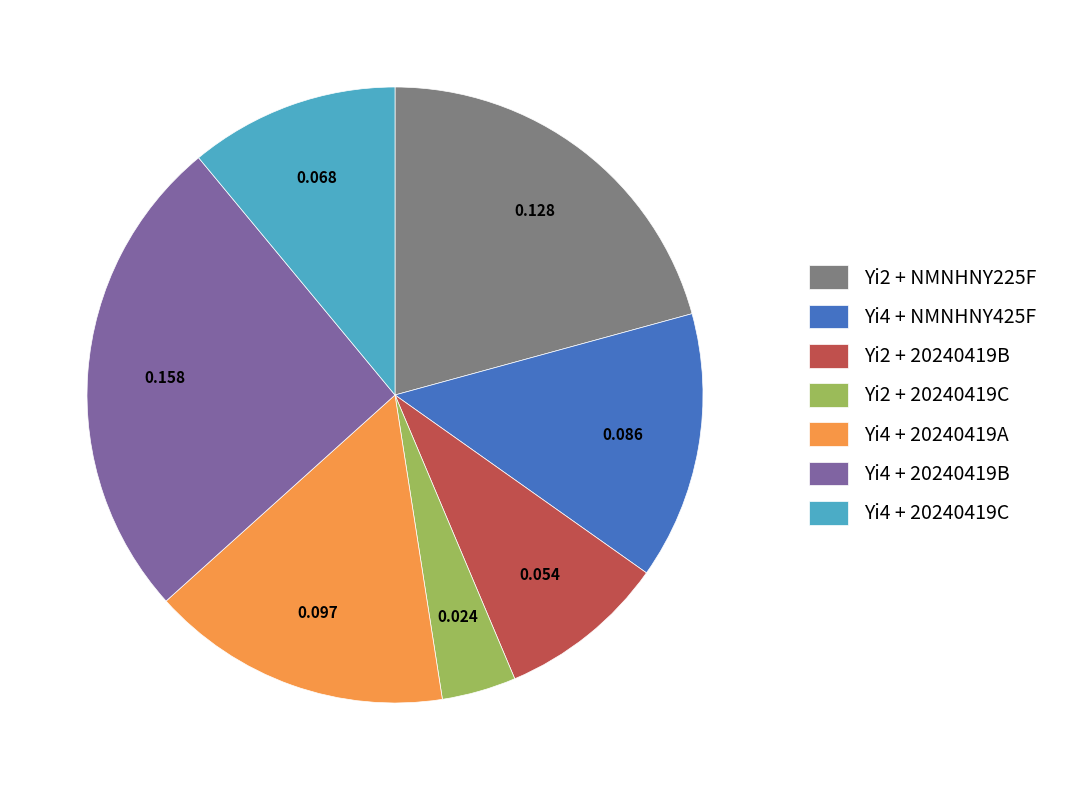

Is it true that Yi2 + 20240419B is 23% of the pie?

False